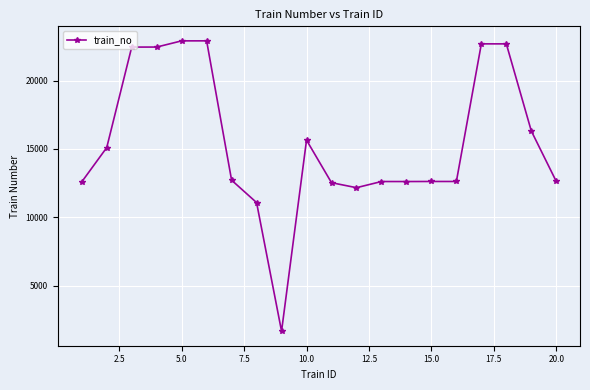

What is the average value?

15452